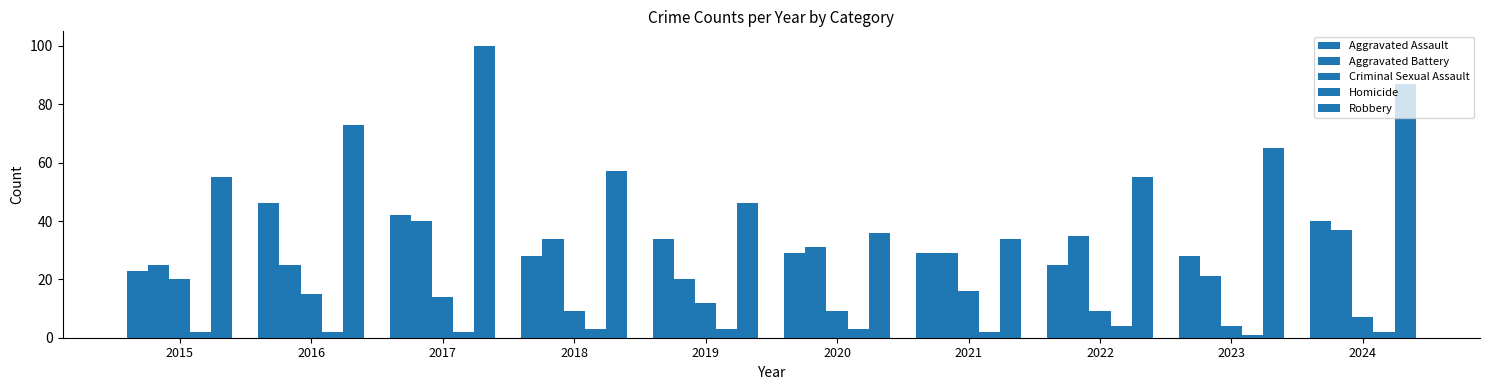

How many data points does each series have?

10